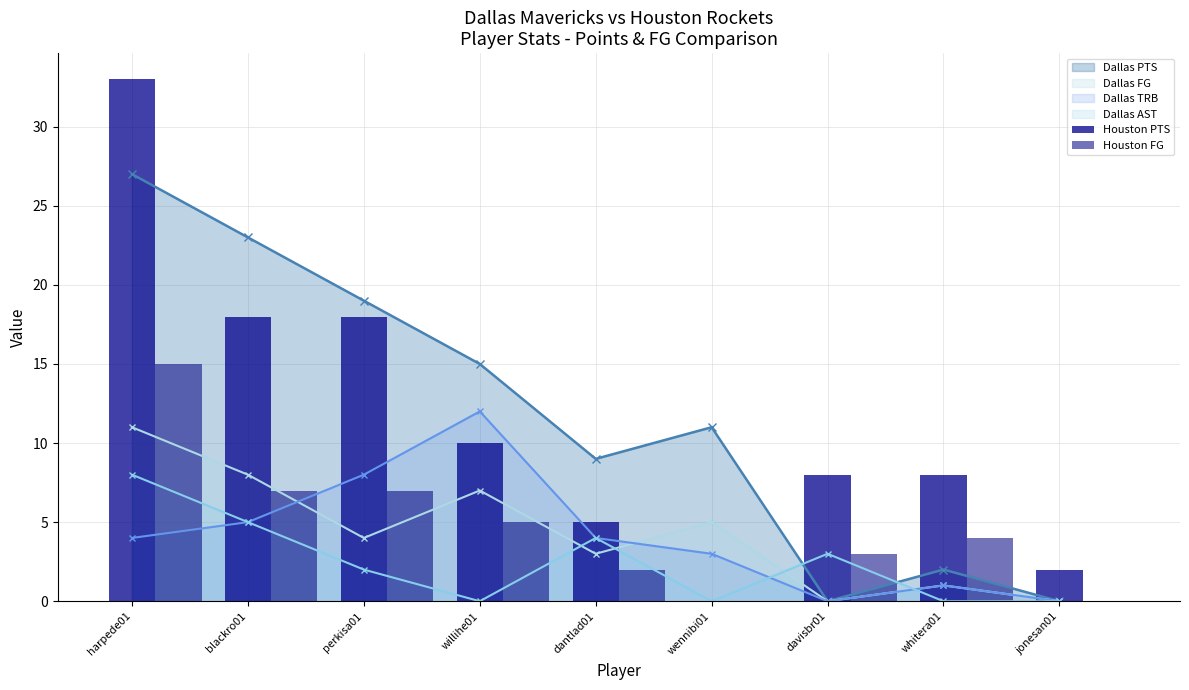

Between dantlad01 and willihe01, which is larger?

willihe01